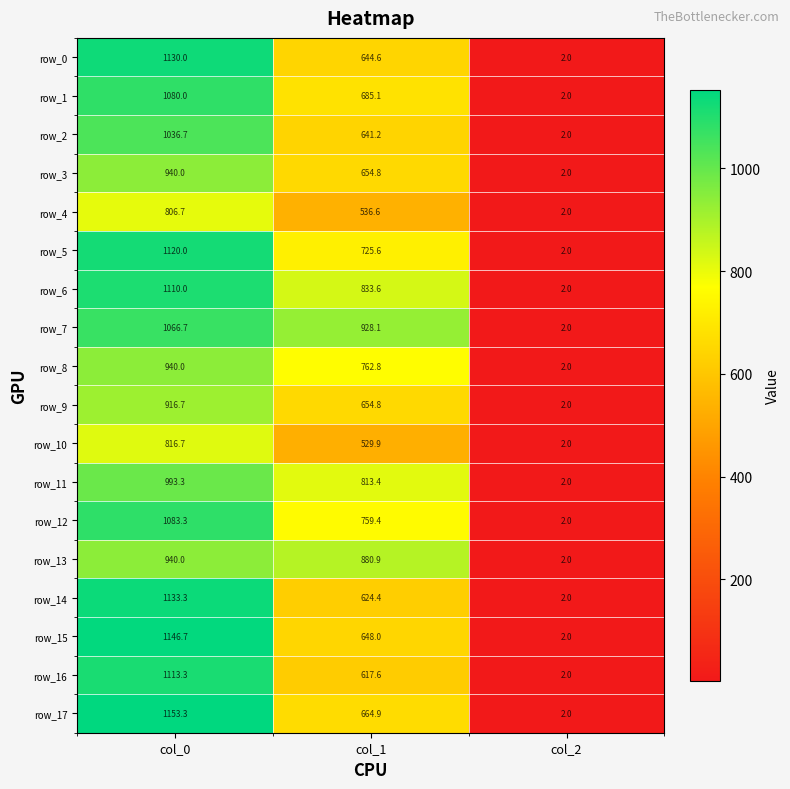

What is the average value of the row_14 series?

586.6